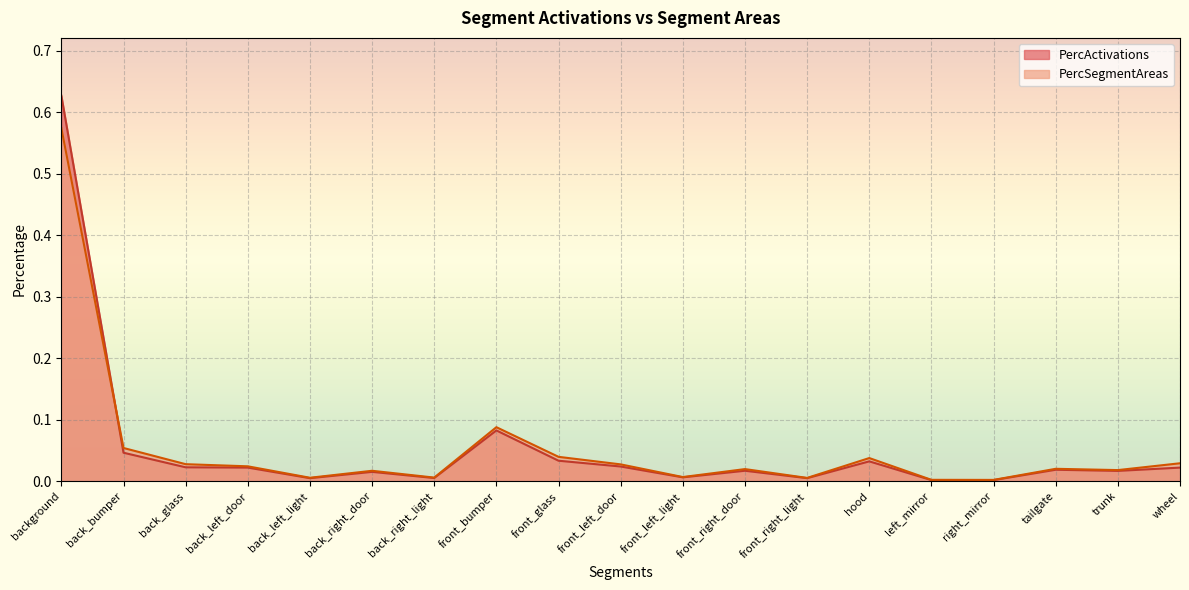

How many lines are shown in the chart?

2